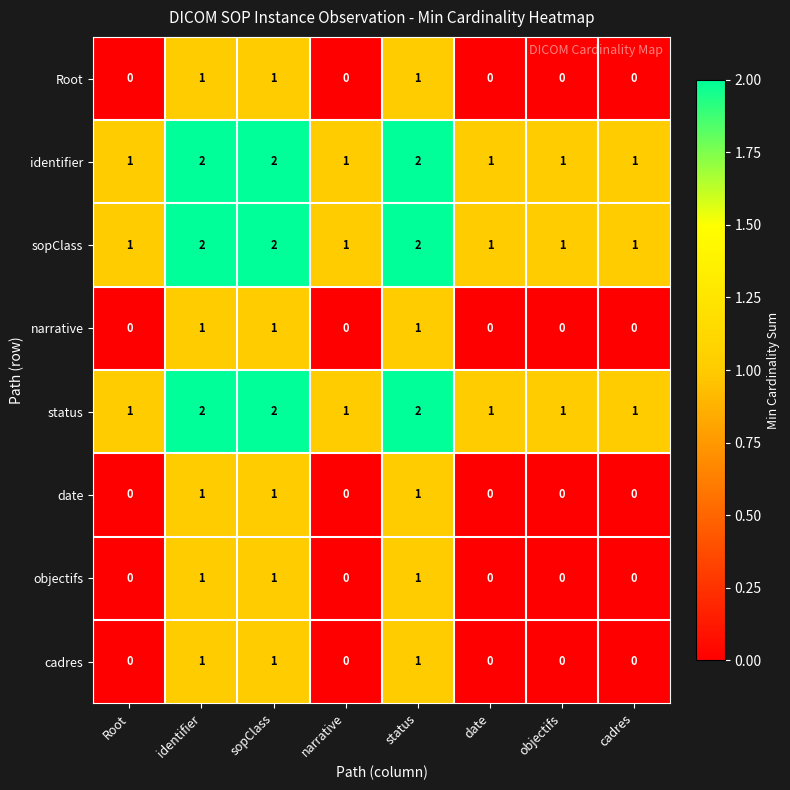

What is the sum of all cadres values?

3